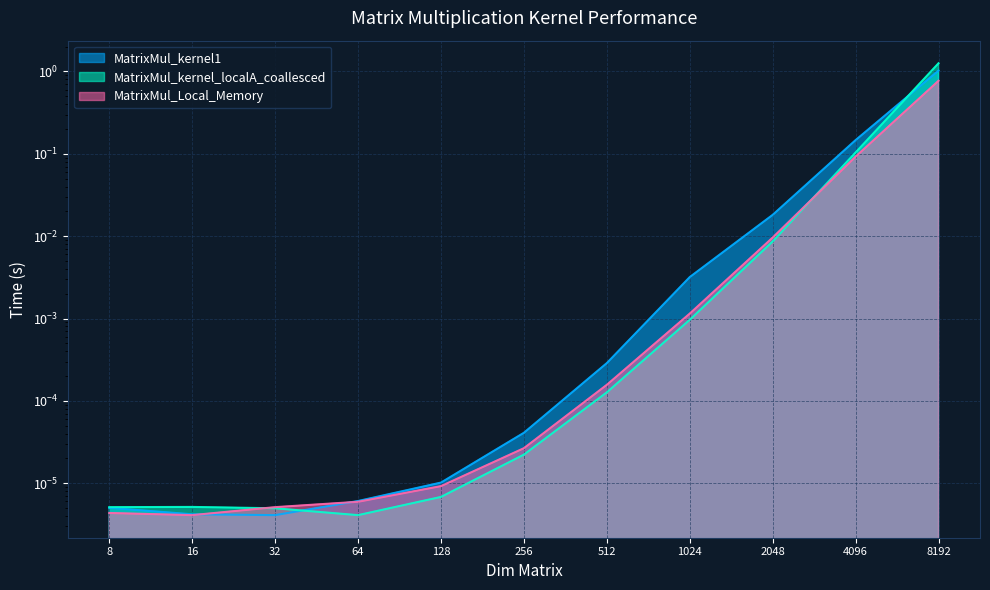

True or false: MatrixMul_Local_Memory has more than 0 interior local peaks.

False